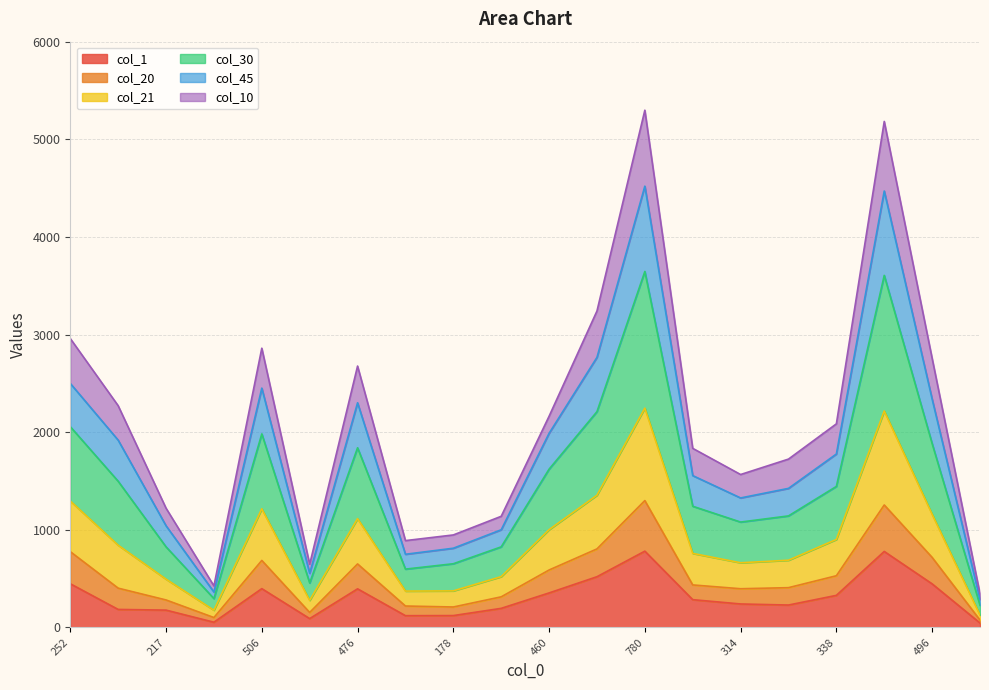

True or false: col_21 and col_45 intersect in this chart.

False